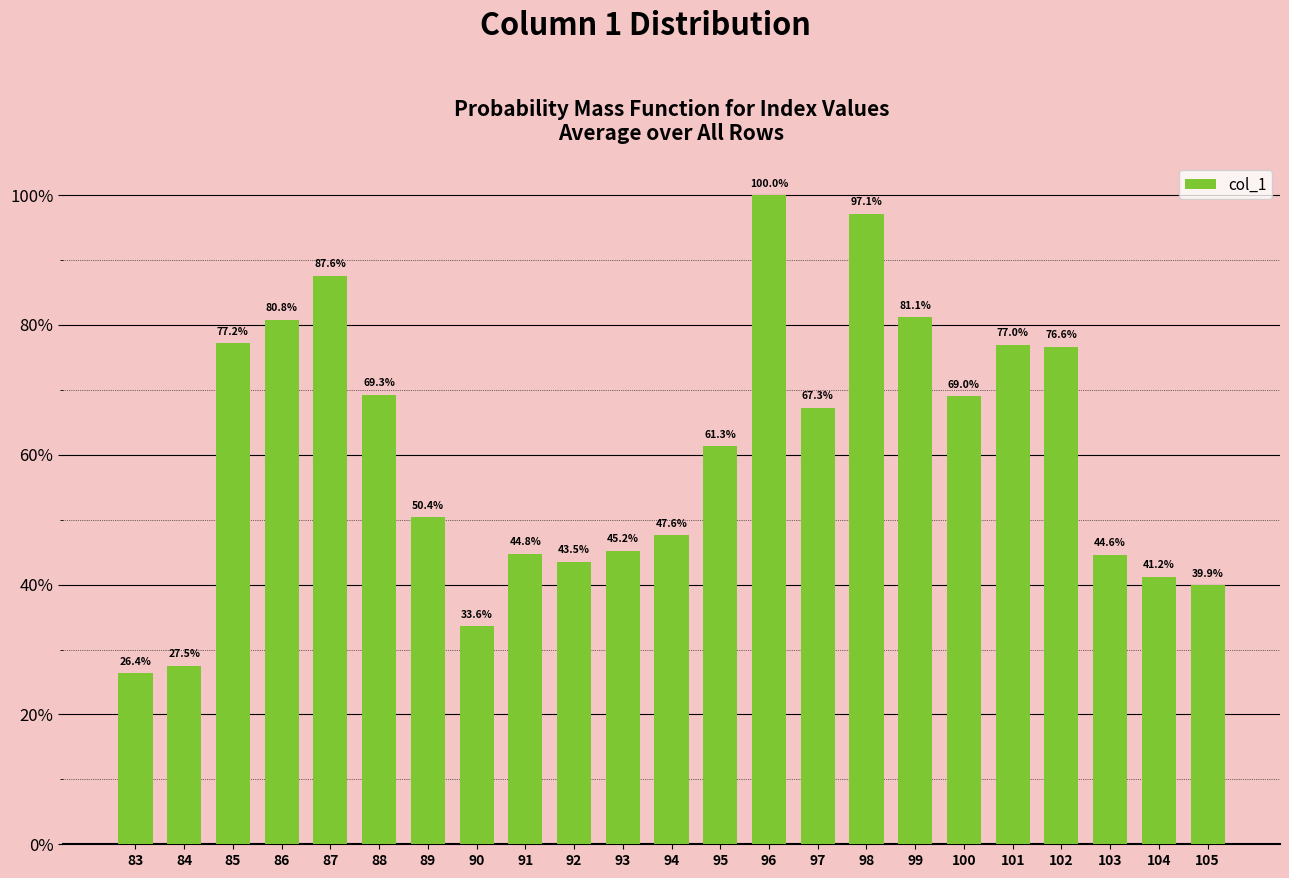

Which category has the highest value across all series?

96